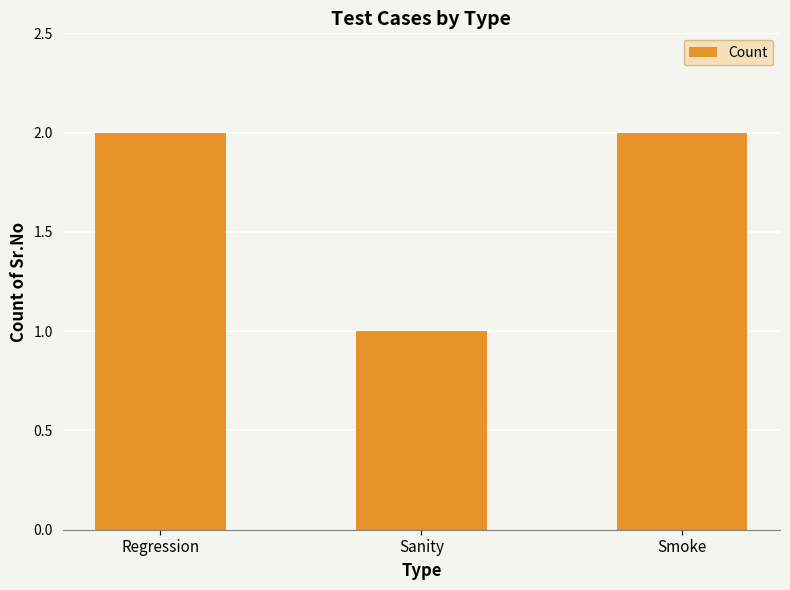

Reading left to right, extract all data points from this chart.

2	1	2